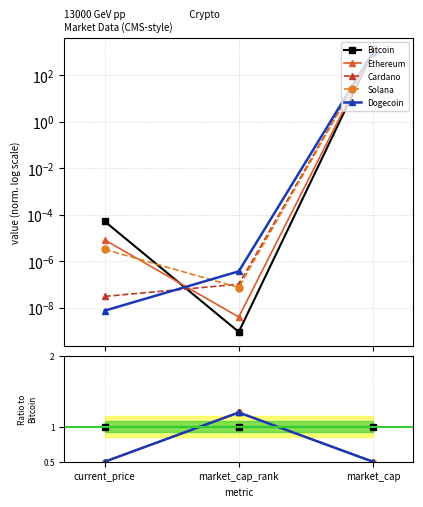

At how many categories does at least one series exceed 1?

1